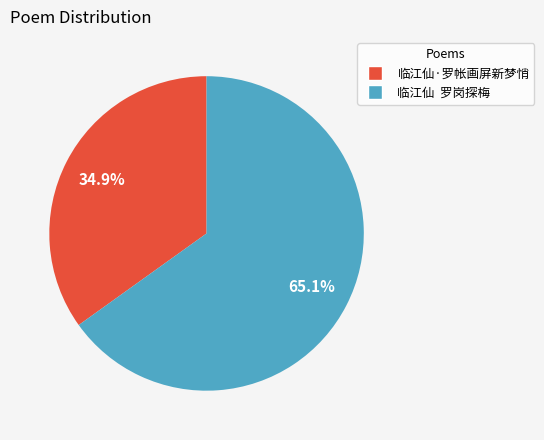

Is there a majority slice in this chart?

Yes